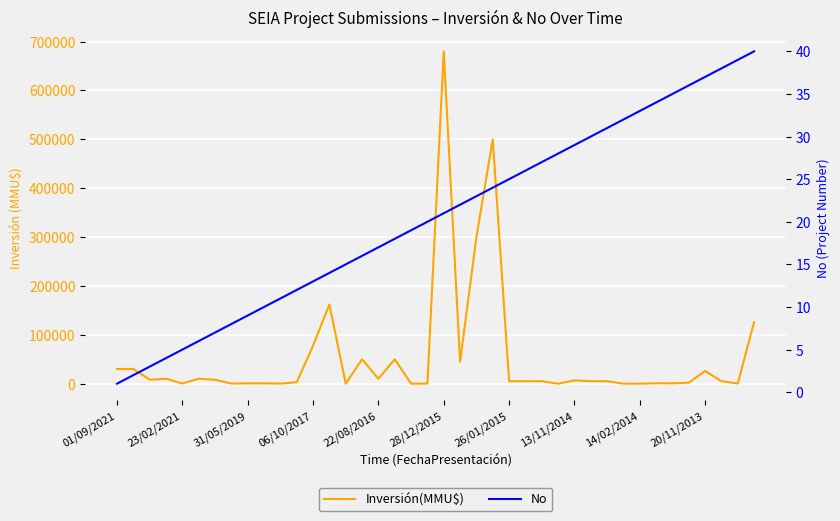

Between 24 and 39, which series saw the biggest shift?

Inversión(MMU$)